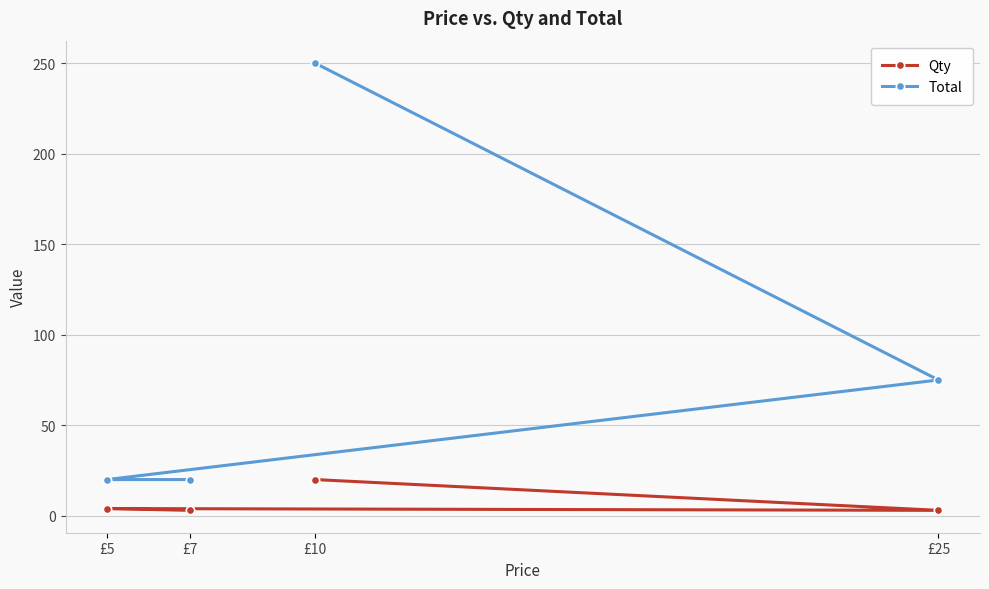

How many values in the Total series are below 75?

2